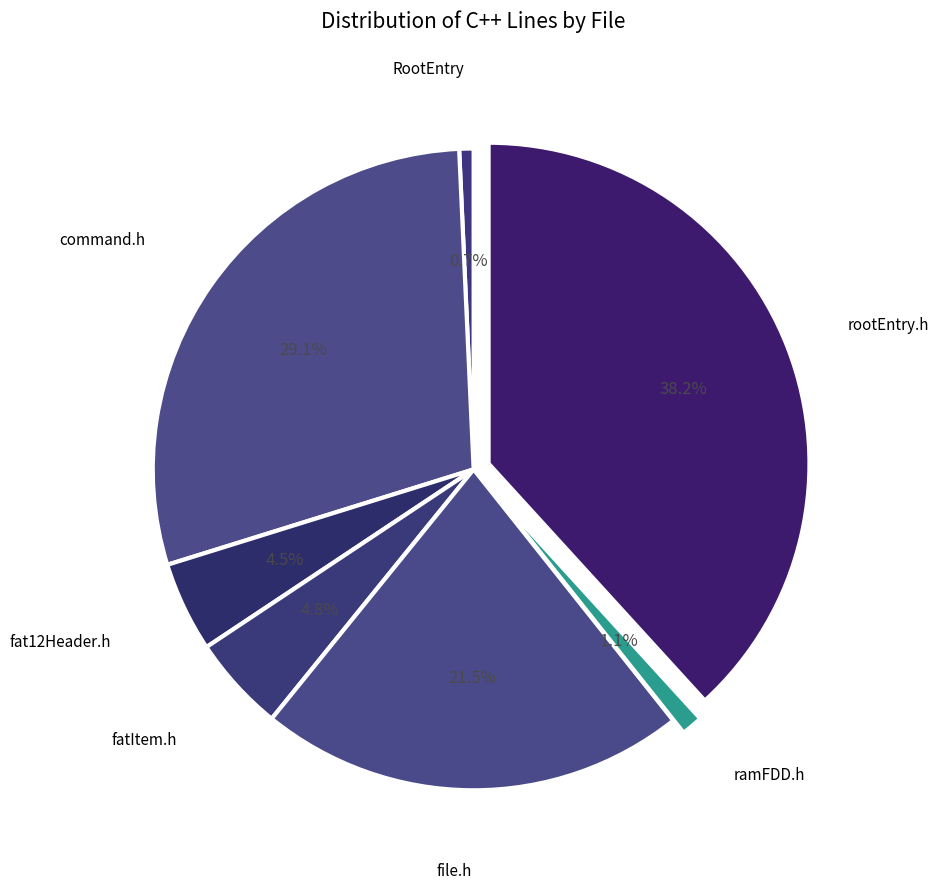

Is there a majority slice in this chart?

No